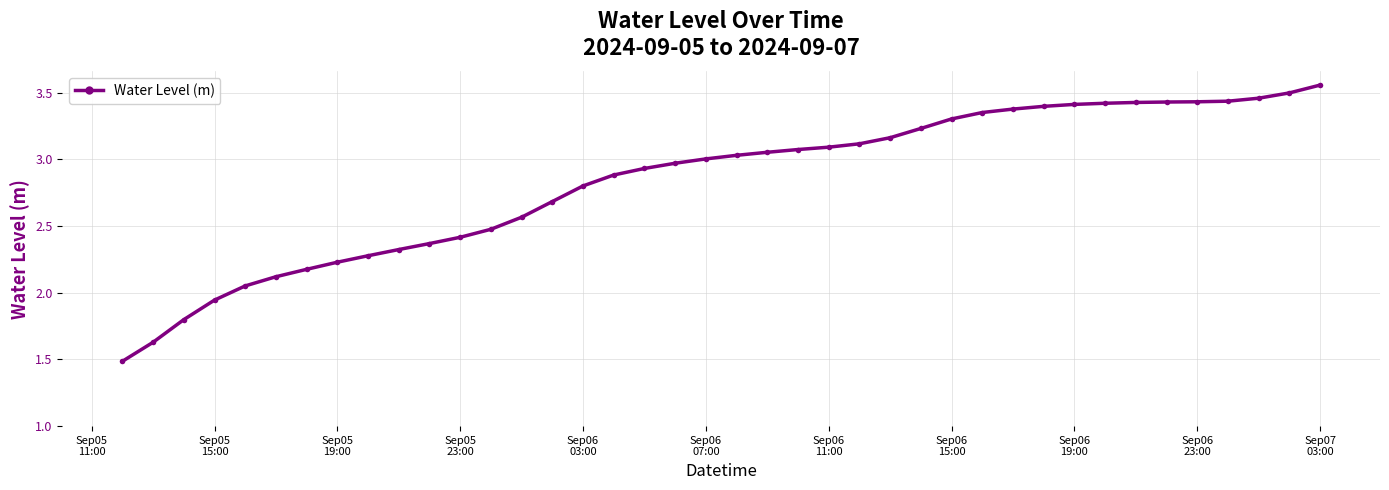

What is the average value?

2.8